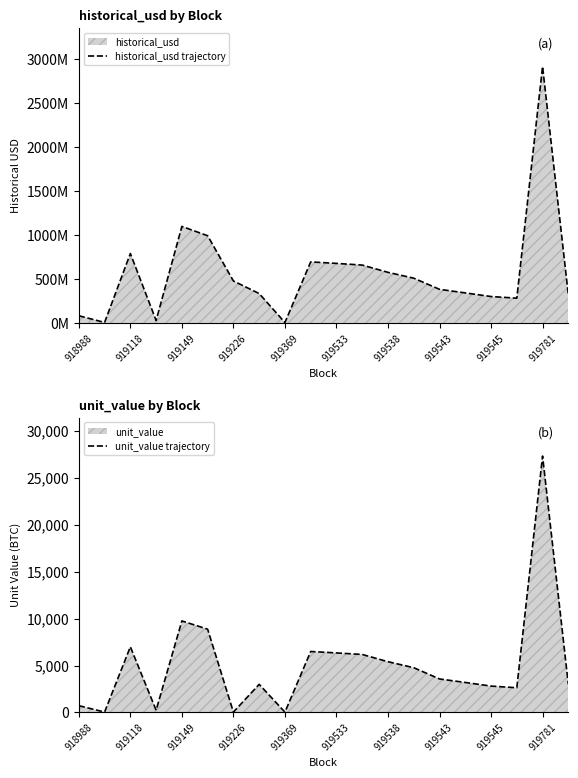

True or false: unit_value trajectory and historical_usd trajectory intersect in this chart.

False